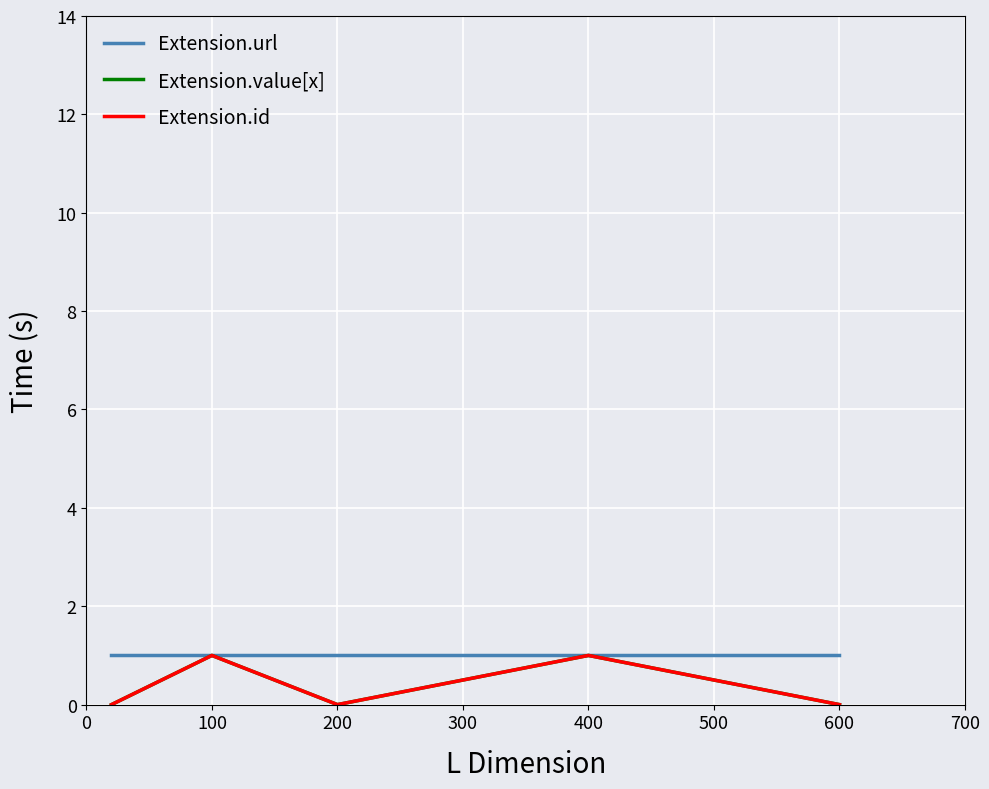

Does the chart have visible grid lines?

Yes